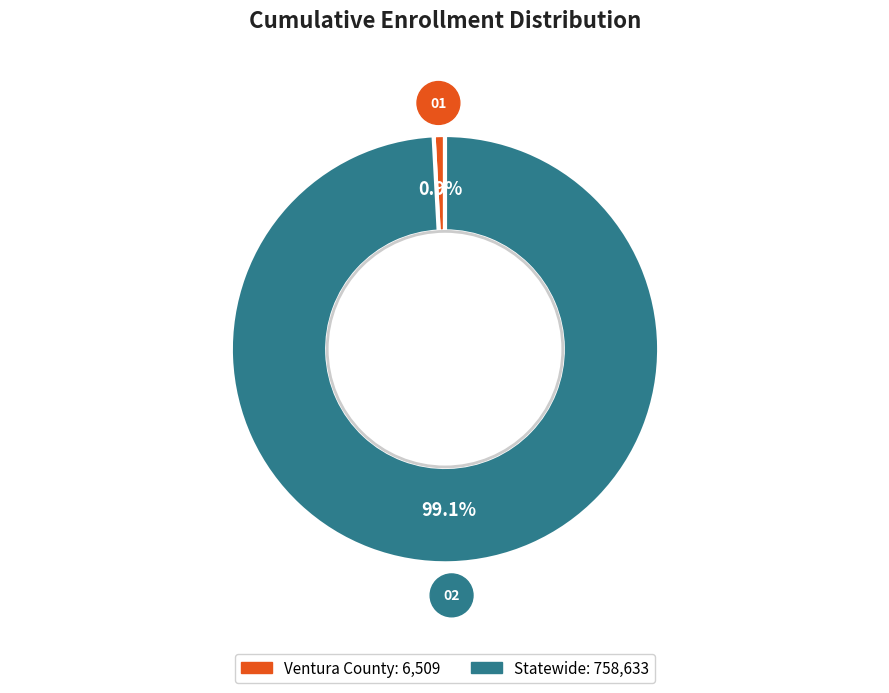

How many slices are in this pie chart?

2